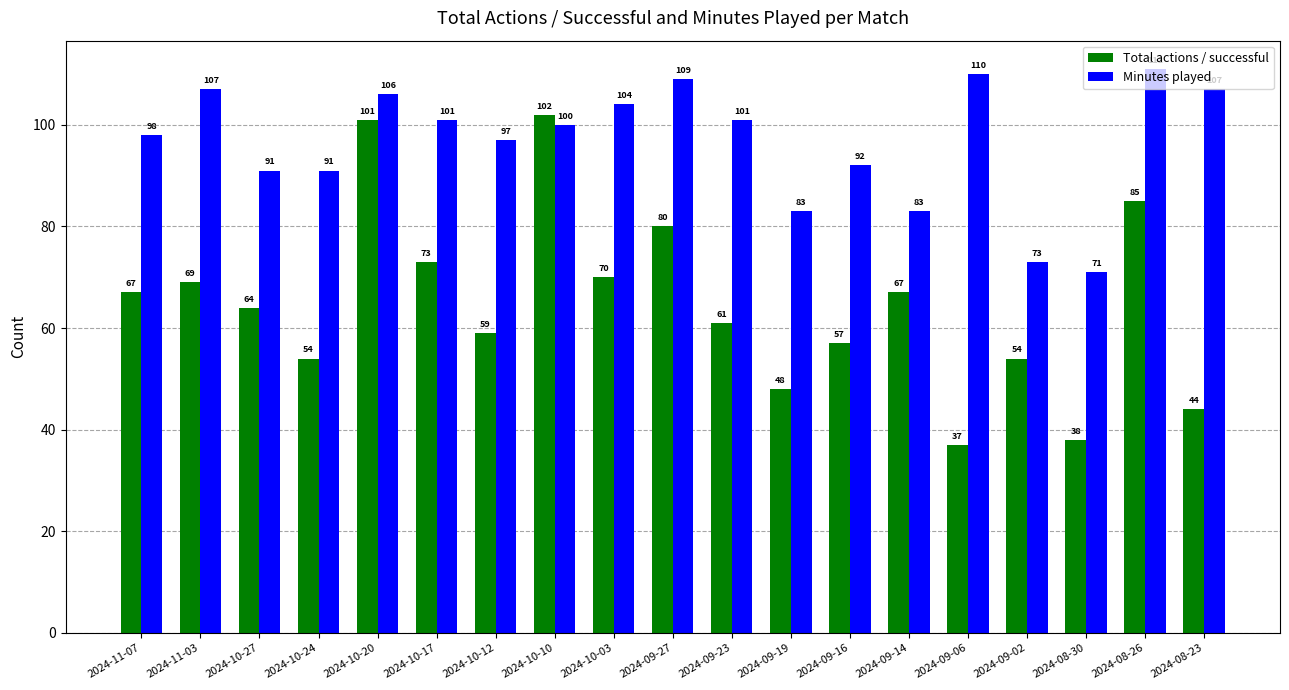

Reading left to right, transcribe all the data shown in this chart.

Total actions / successful: 67	69	64	54	101	73	59	102	70	80	61	48	57	67	37	54	38	85	44
Minutes played: 98	107	91	91	106	101	97	100	104	109	101	83	92	83	110	73	71	111	107